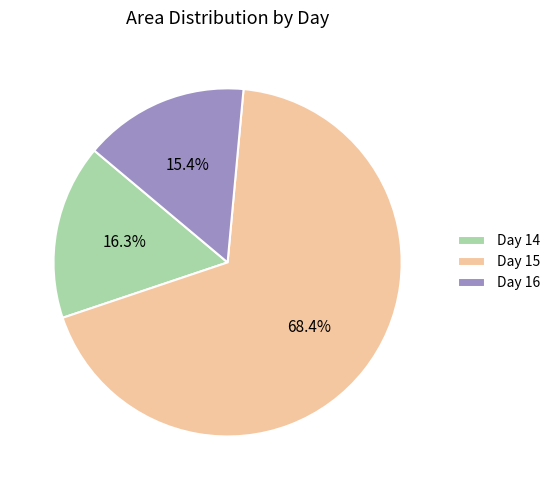

Rank the categories by value from highest to lowest.

Day 15, Day 14, Day 16